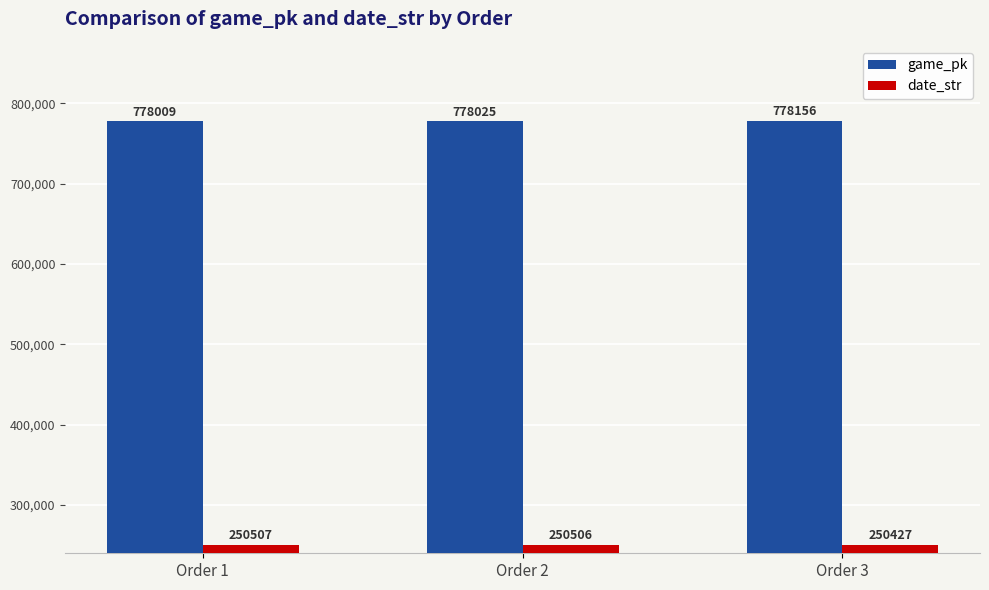

What is the difference between the date_str values at Order 3 and Order 1?

80